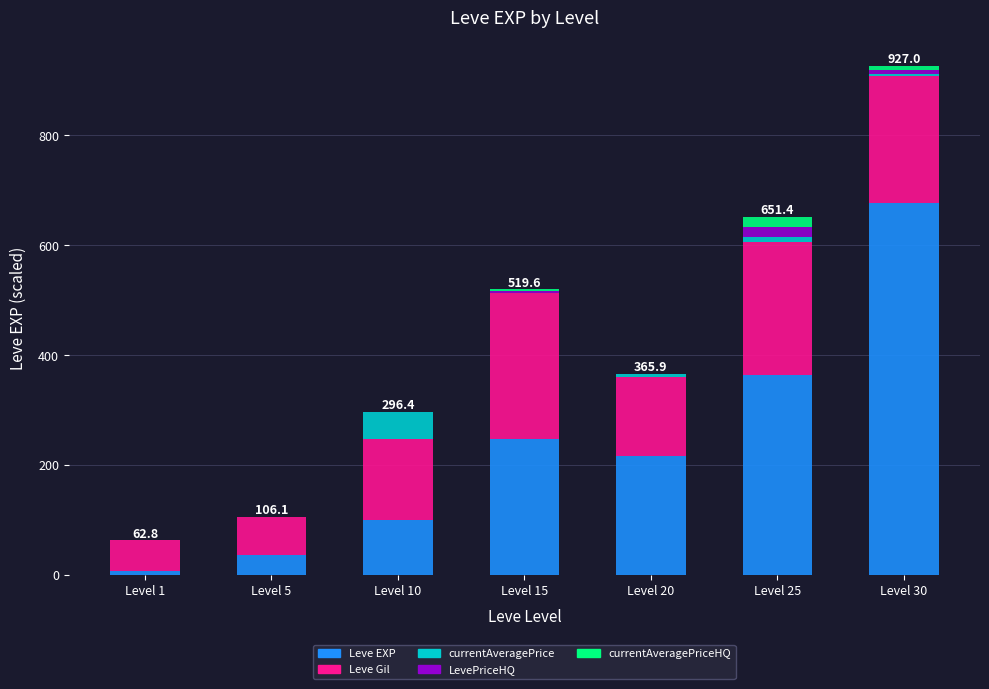

The Leve EXP series shows 303.9 at Level 20. True or false?

False